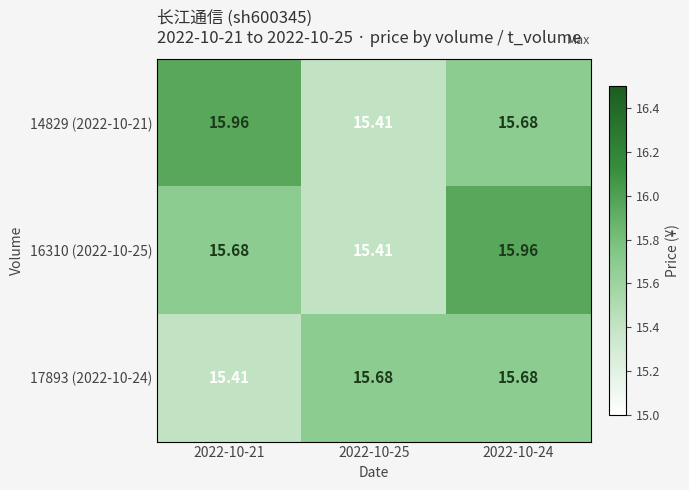

How many categories are shown in the chart?

3